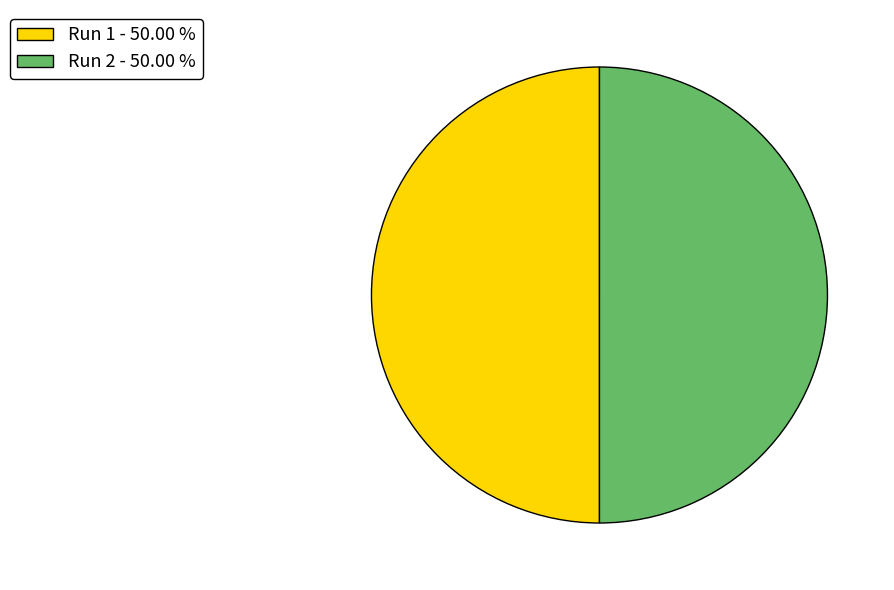

Combined, do Run 1 - 50.00 % and Run 2 - 50.00 % account for over 50%?

Yes